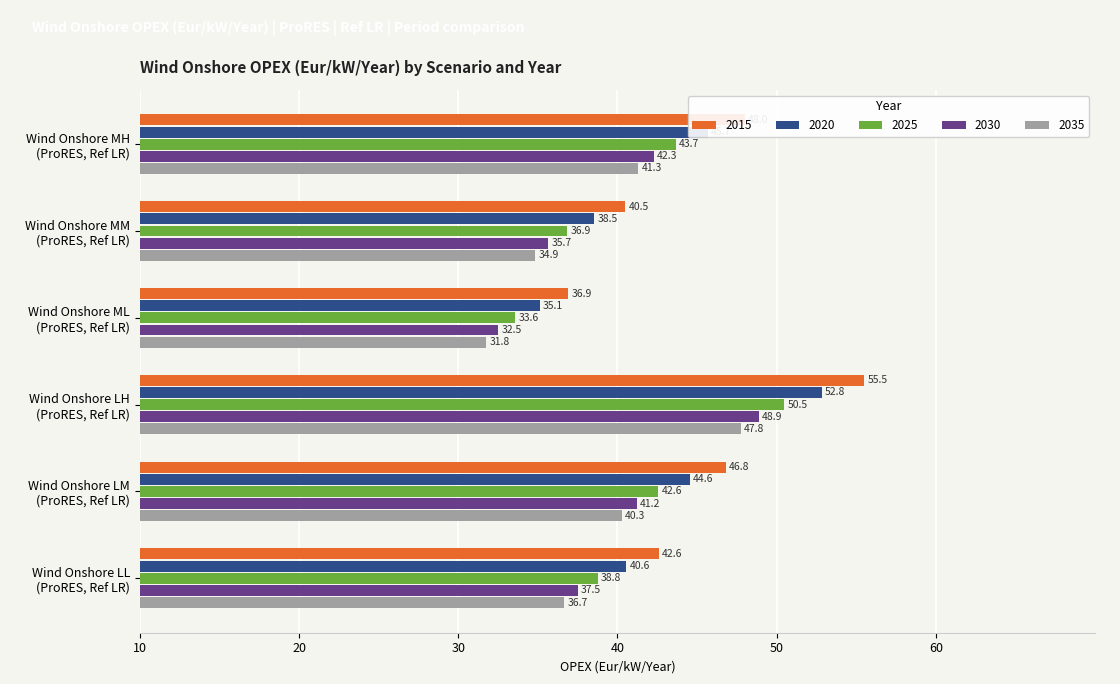

What is the average value of the 2035 series?

38.8